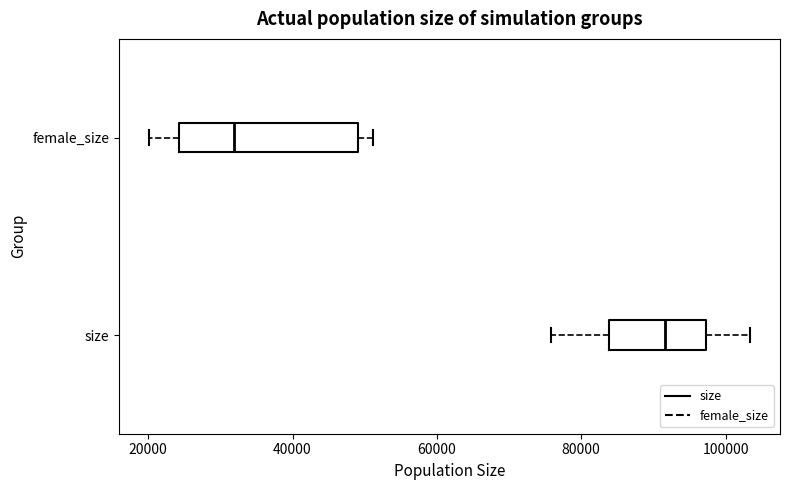

Reading bottom to top, read every box against the x-axis: the position of its median line, the range the box covers, and the ends of its whiskers. The values are not printed on the chart, so give them approximately, as read against the axis.

size: median 92000, box 84000 to 98000, whiskers 76000 to 104000
female_size: median 32000, box 24000 to 50000, whiskers 20000 to 52000